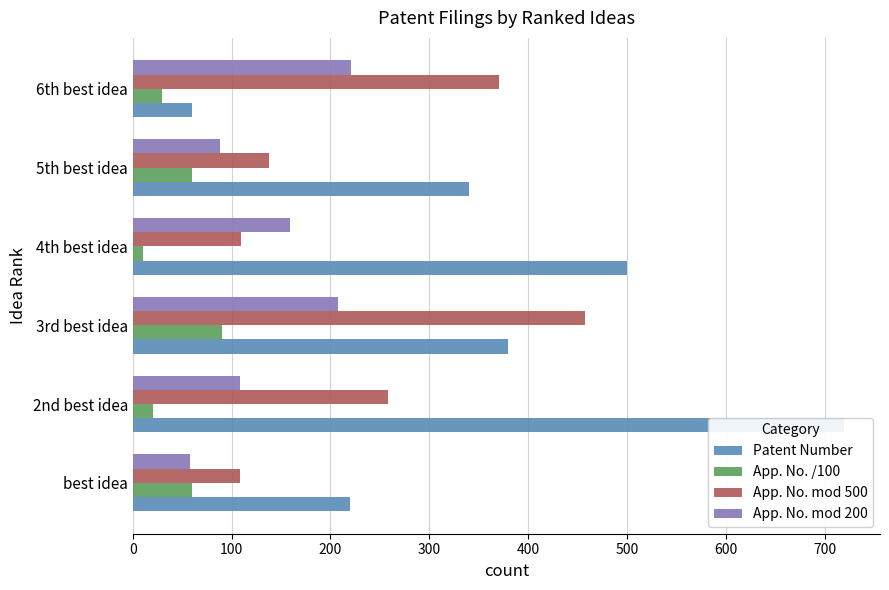

Which series has the largest total across all categories?

Patent Number